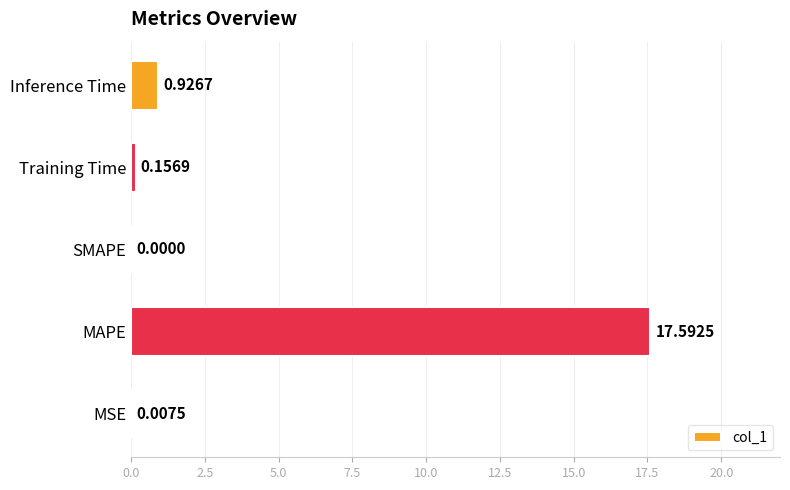

What is the average value?

3.7